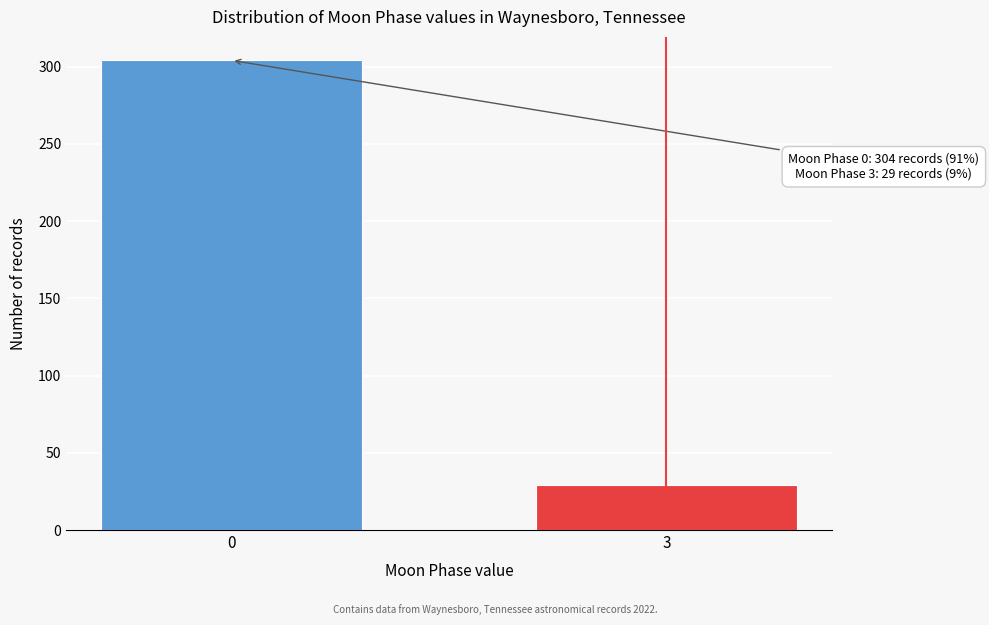

Reading left to right, transcribe all the data shown in this chart.

304	29